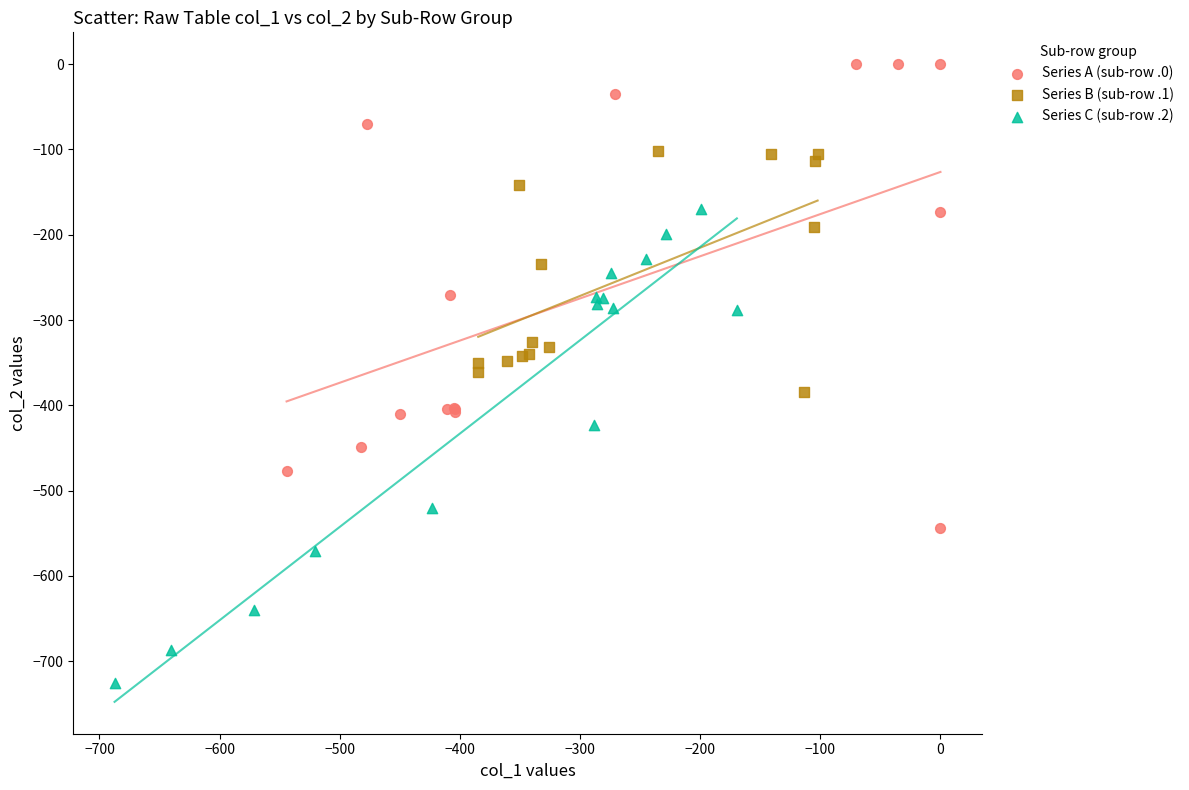

What are all the series names shown in the legend?

Series A (sub-row .0), Series B (sub-row .1), Series C (sub-row .2)